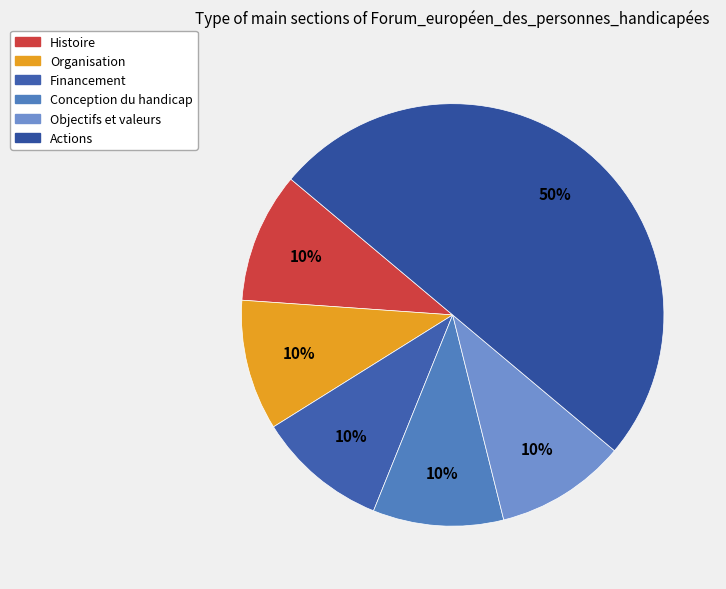

How many segments does this pie chart have?

6